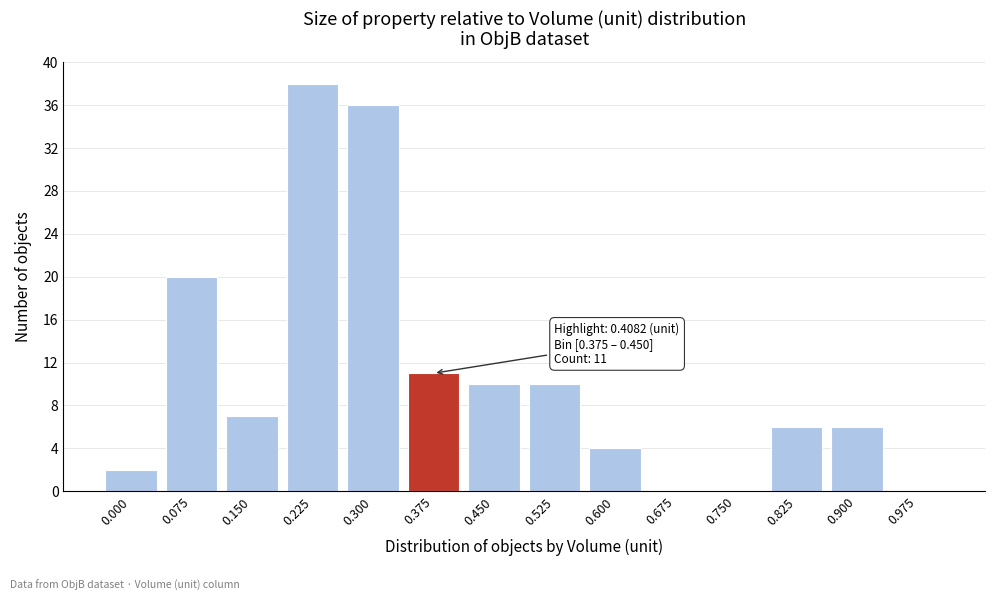

Reading left to right, list all the values displayed in this chart.

0.000=2	0.075=20	0.150=7	0.225=38	0.300=36	0.375=11	0.450=10	0.525=10	0.600=4	0.675=0	0.750=0	0.825=6	0.900=6	0.975=0